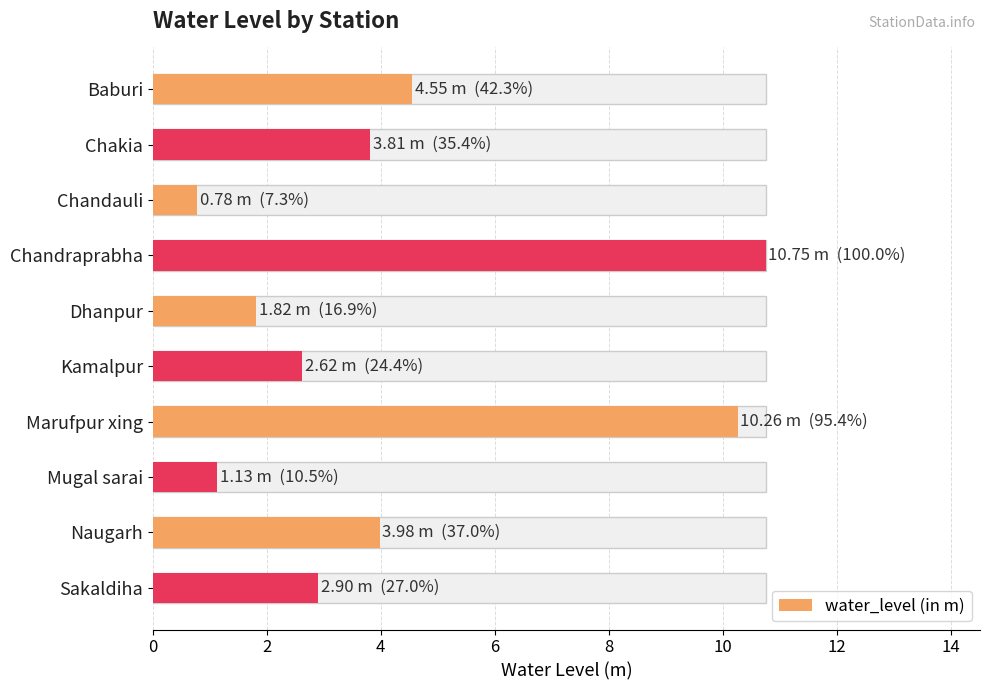

What is the change in value from Chandauli to Mugal sarai?

+0.3